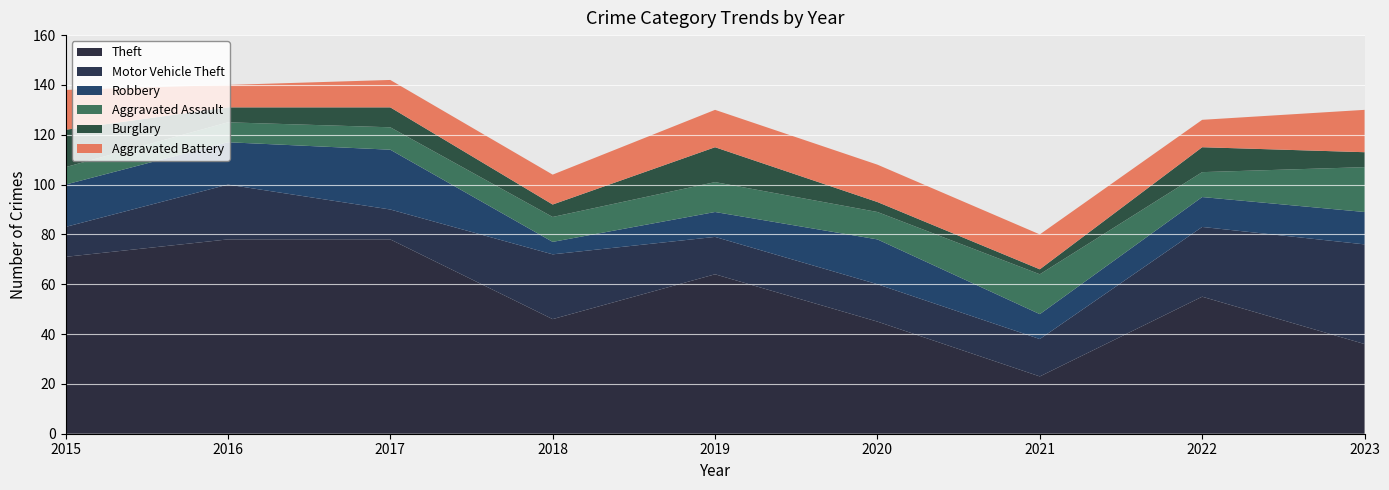

Is it true that Robbery equals 16 at 2022?

False